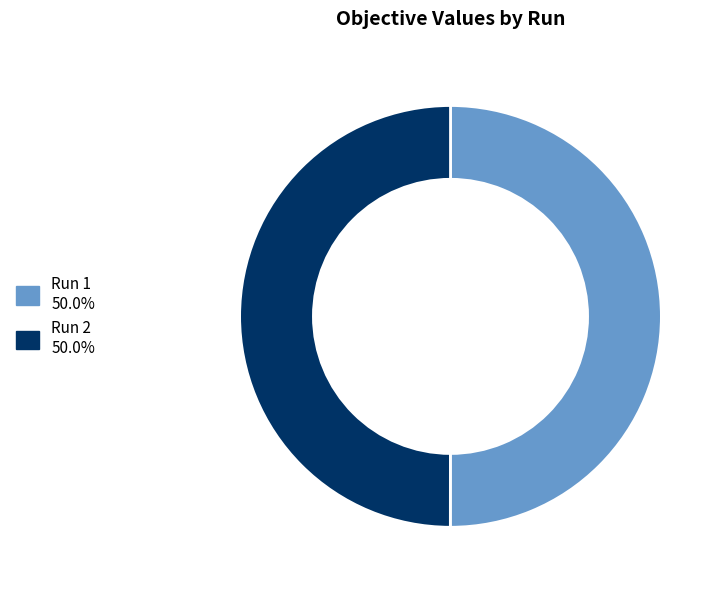

Is the sum of Run 2 and Run 1 greater than half?

Yes